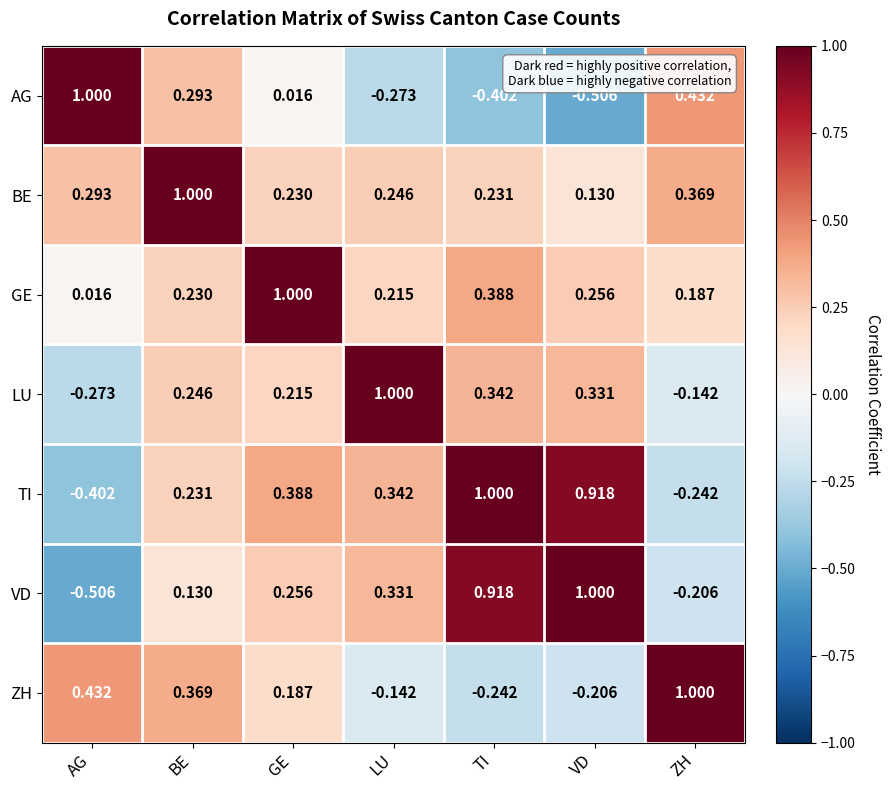

Where is GE nearest to the value 0?

AG